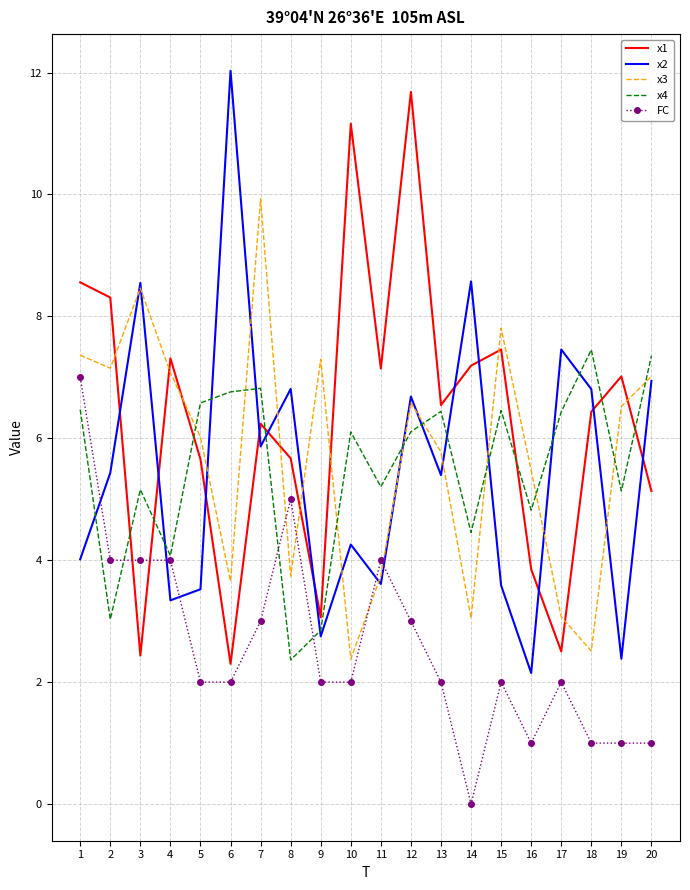

Rank the series at 2 from highest to lowest value.

x1, x3, x2, FC, x4